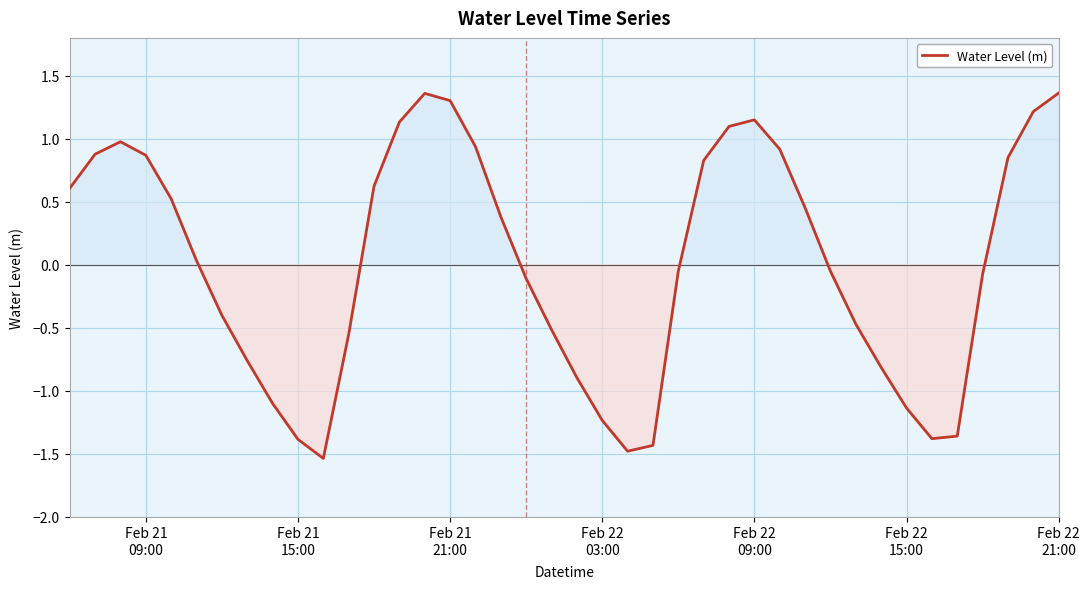

Is this an area chart (filled region under the line)?

No